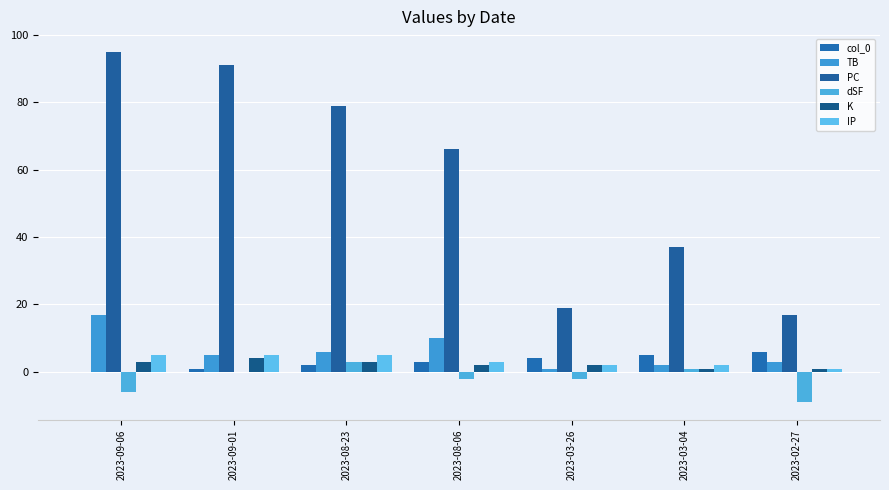

What is the average value of the K series?

2